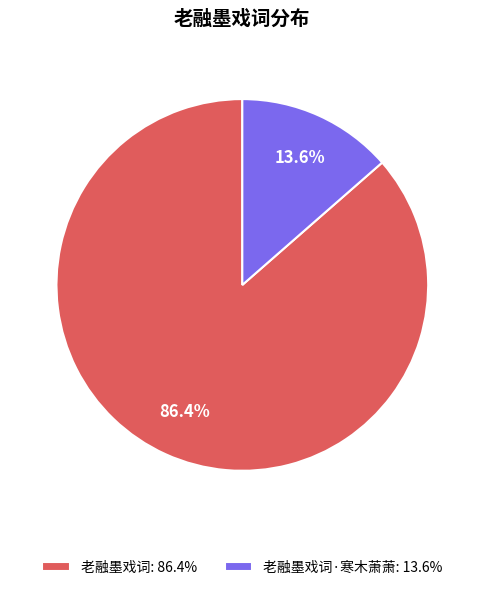

How many segments does this pie chart have?

2